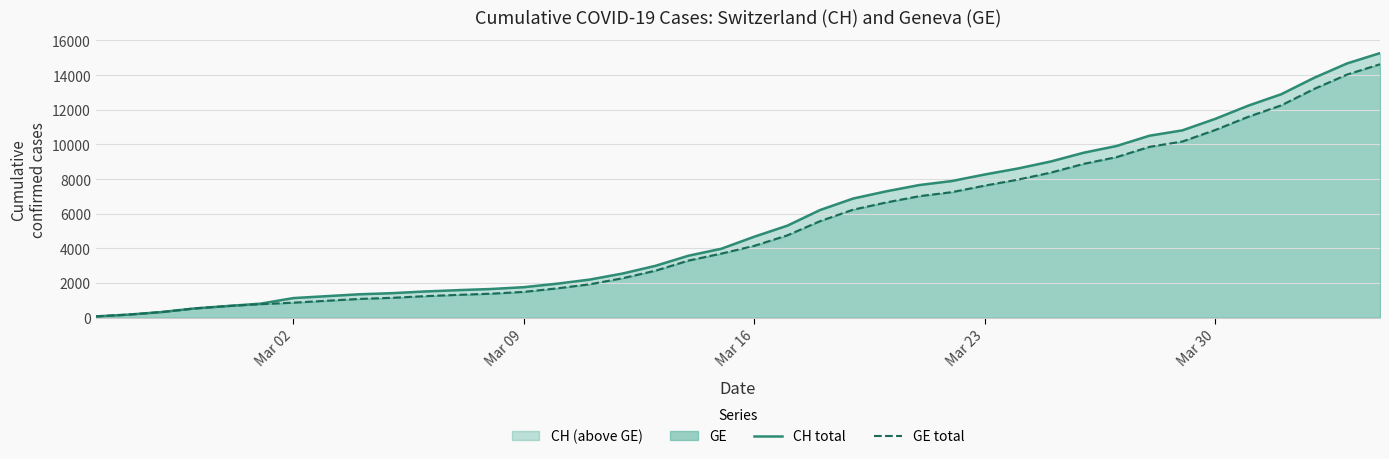

True or false: GE total and CH total cross at least once.

False